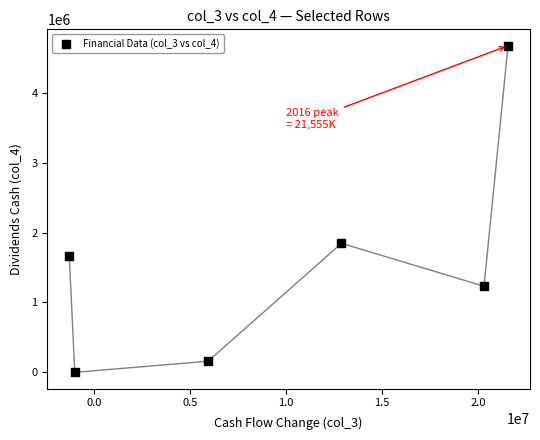

What is the average X value?

9731167